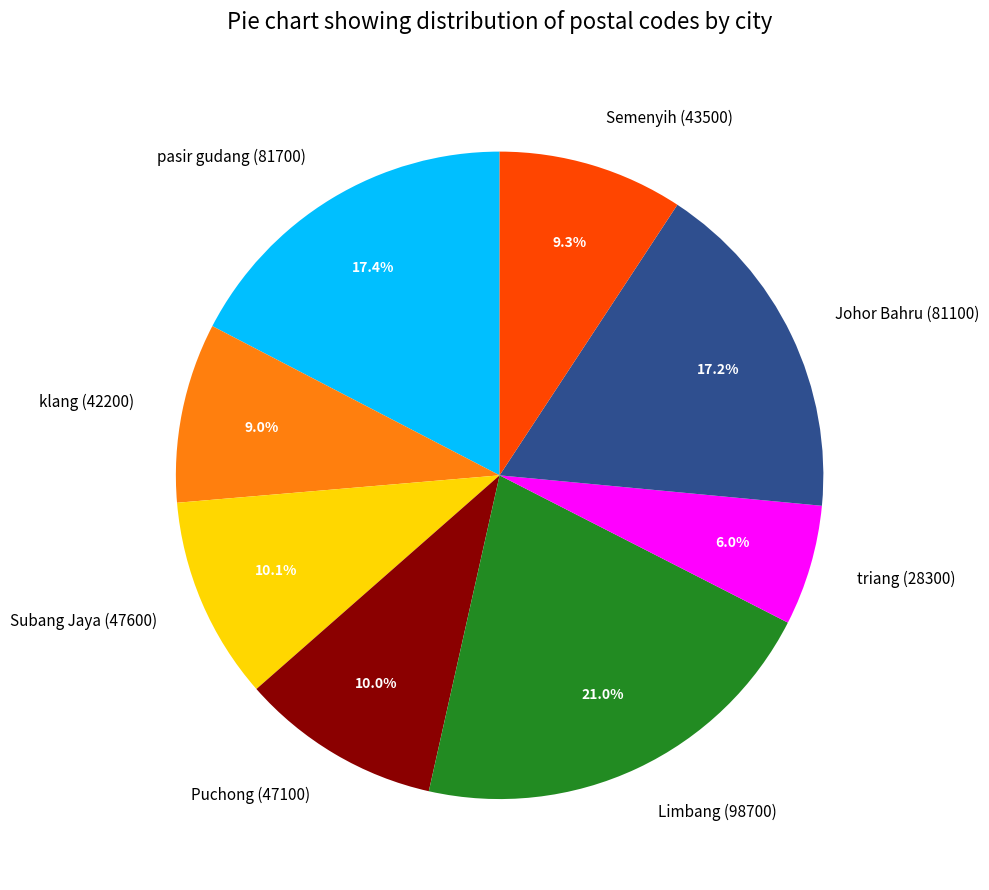

Is there any slice that represents more than half of the pie?

No